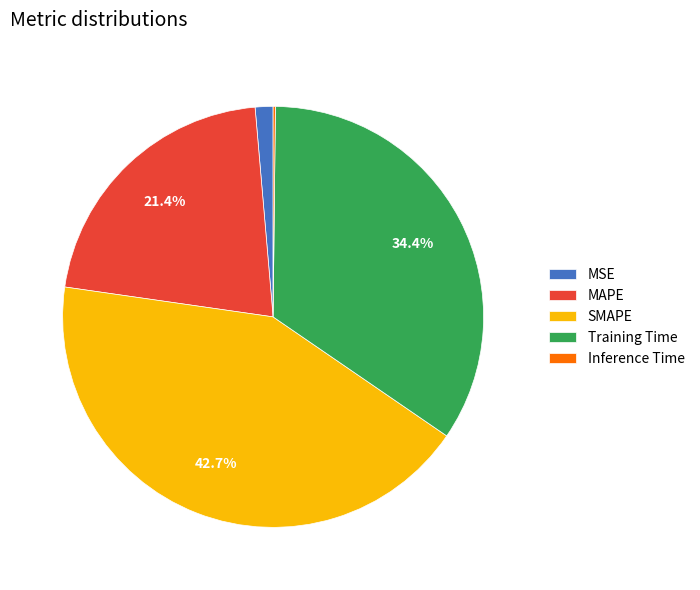

What percentage is NOT represented by SMAPE?

57.3%